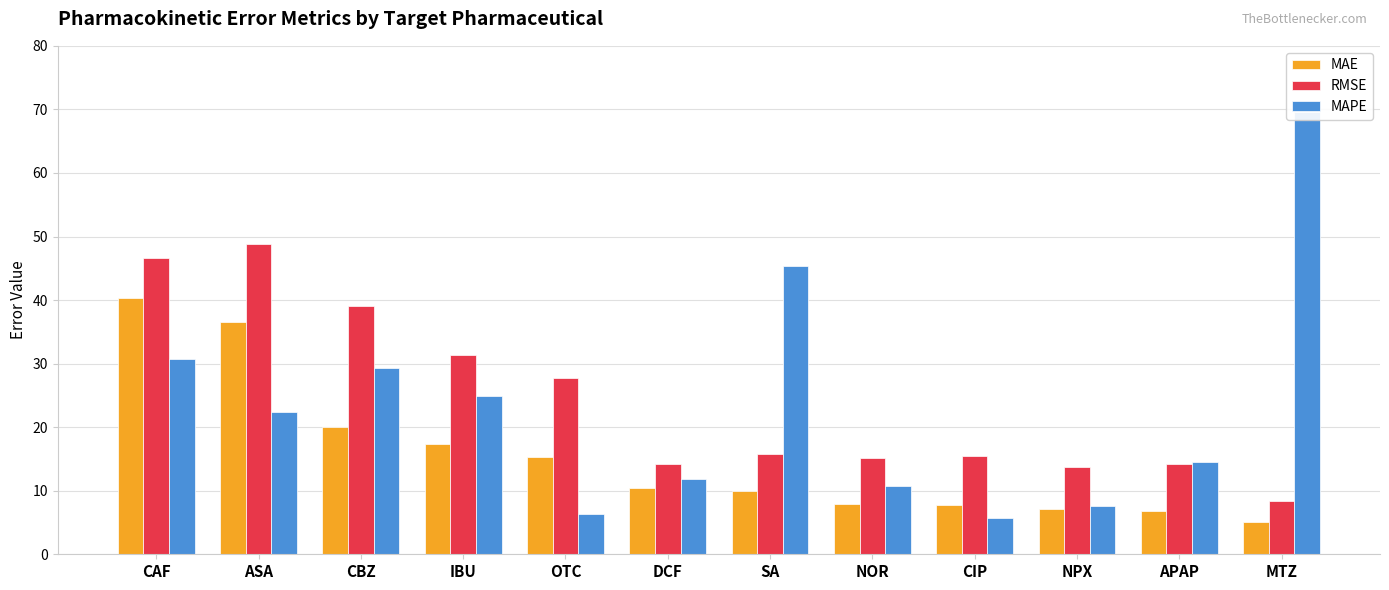

At how many categories does at least one series exceed 14?

11